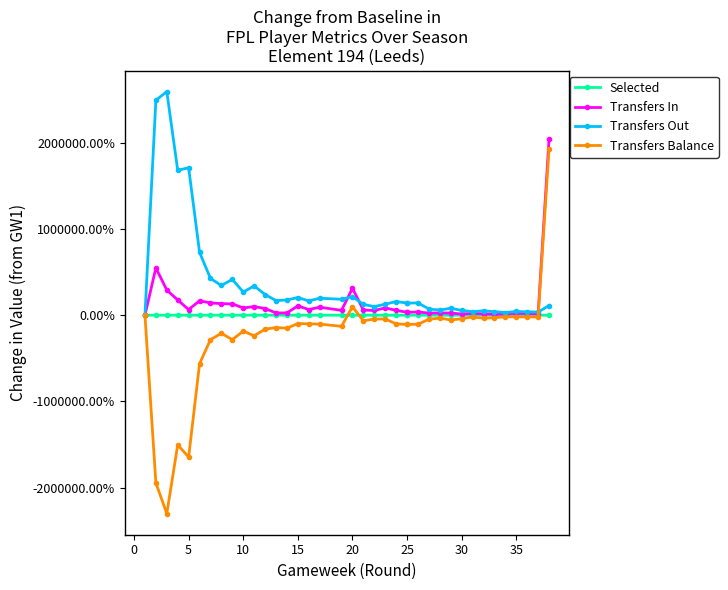

What is the greatest value displayed?

25915.0